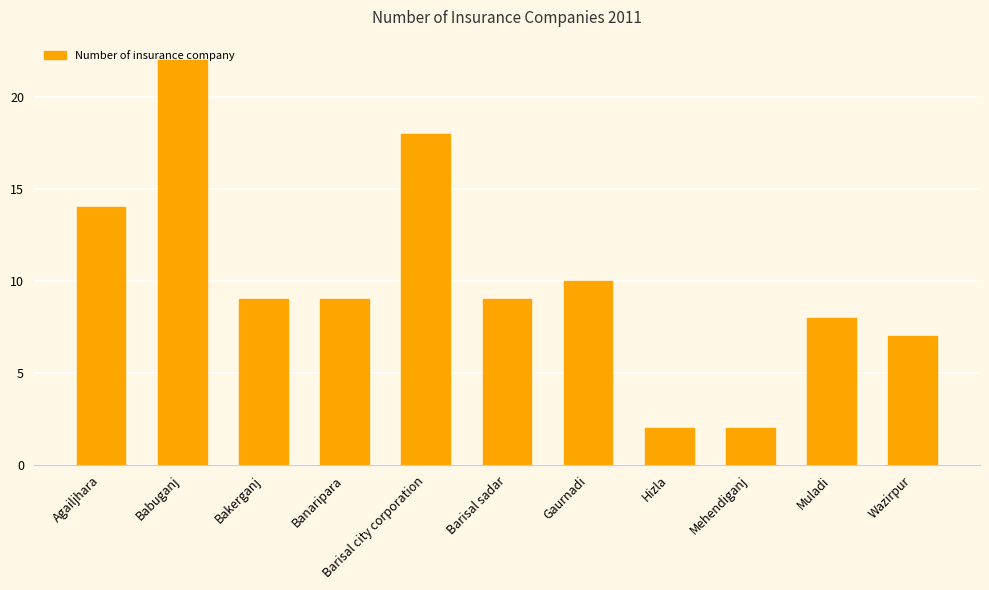

Which label corresponds to the largest value in the chart?

Babuganj